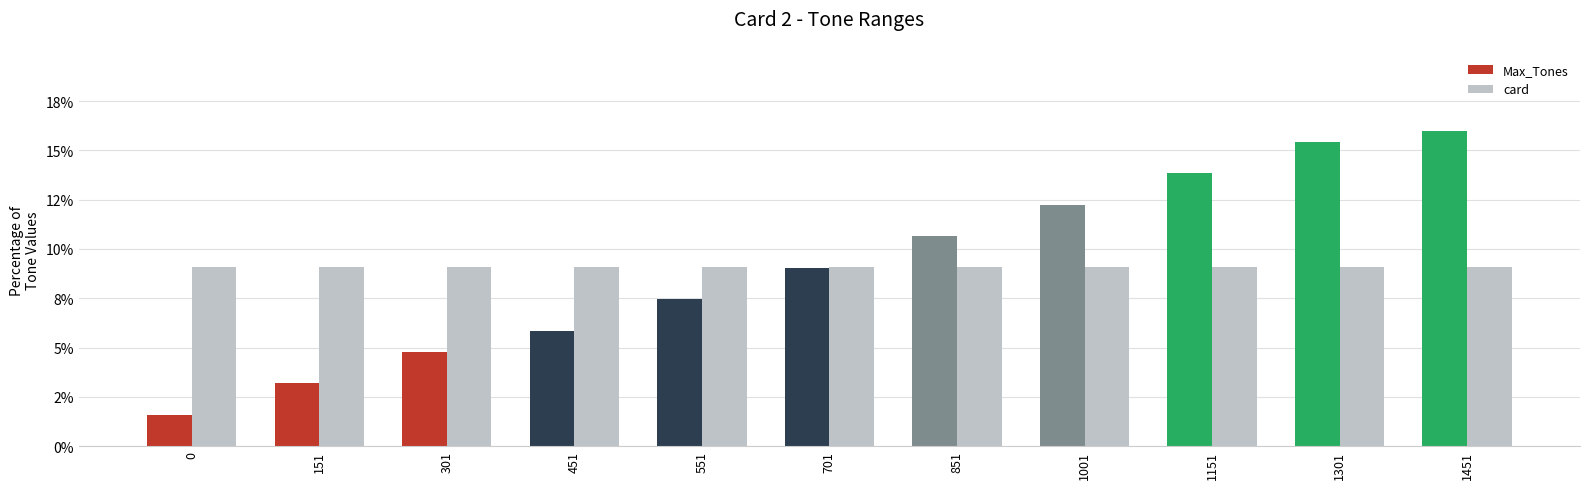

What are all the series names shown in the legend?

Max_Tones, card